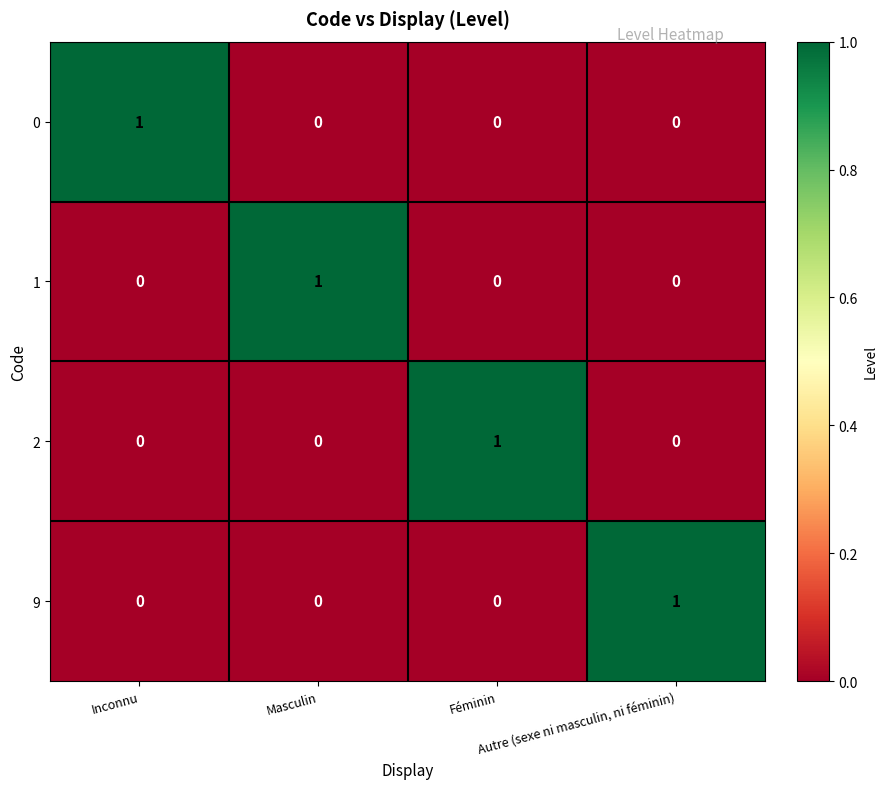

At how many categories does at least one series exceed 0?

4